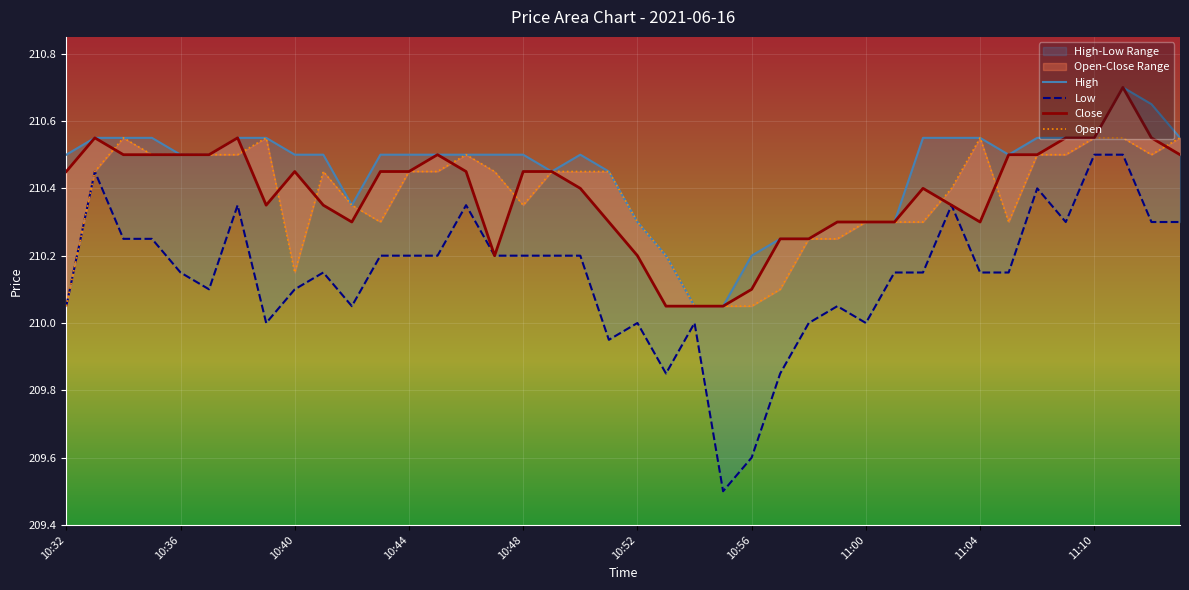

Does the chart display data point markers on the line(s)?

No